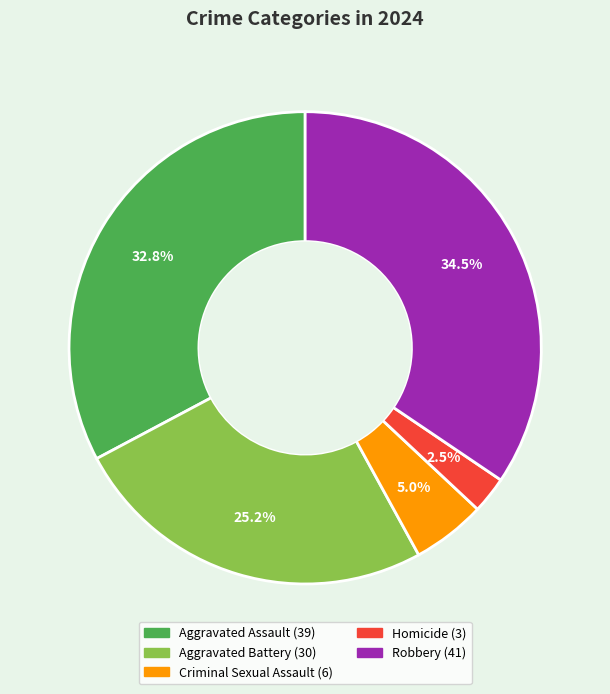

Is Robbery the majority of the pie?

No